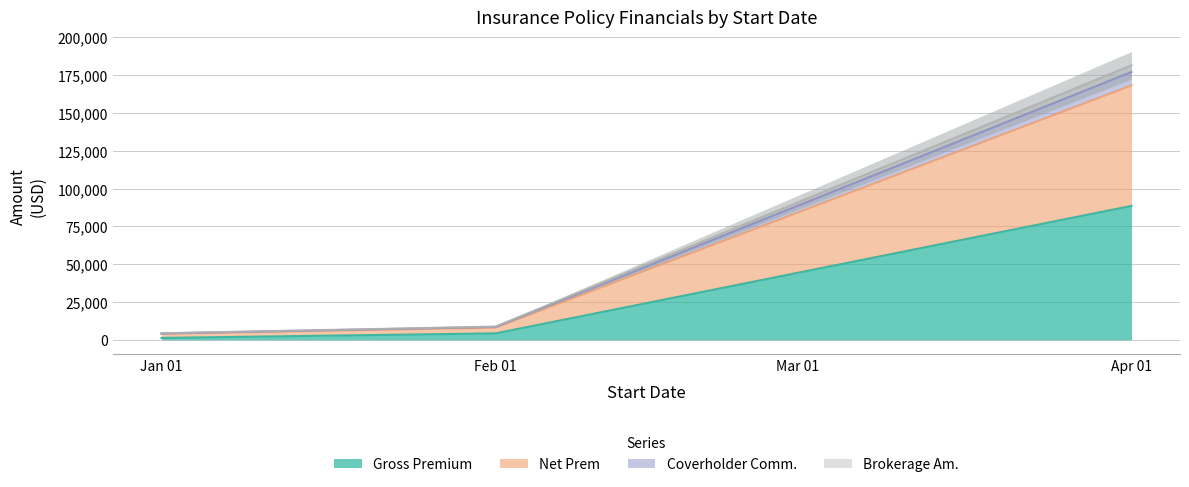

Where is Gross Premium nearest to the value 44897?

Feb 01